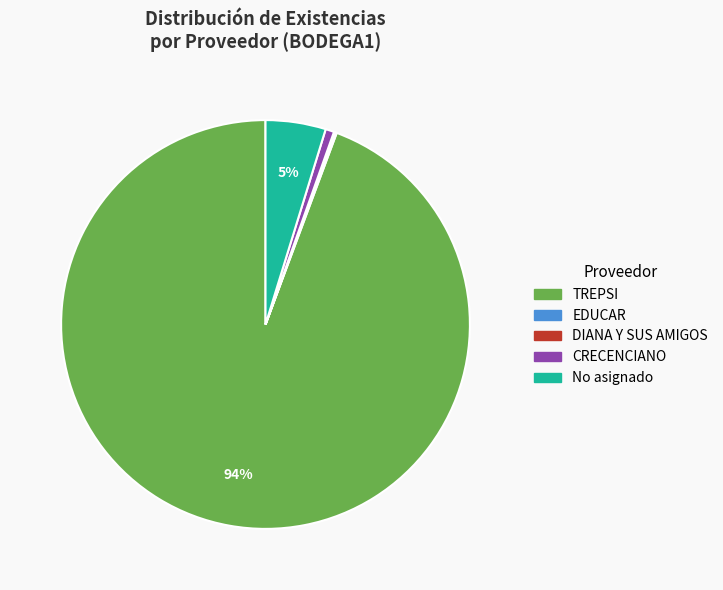

What is the majority slice?

TREPSI